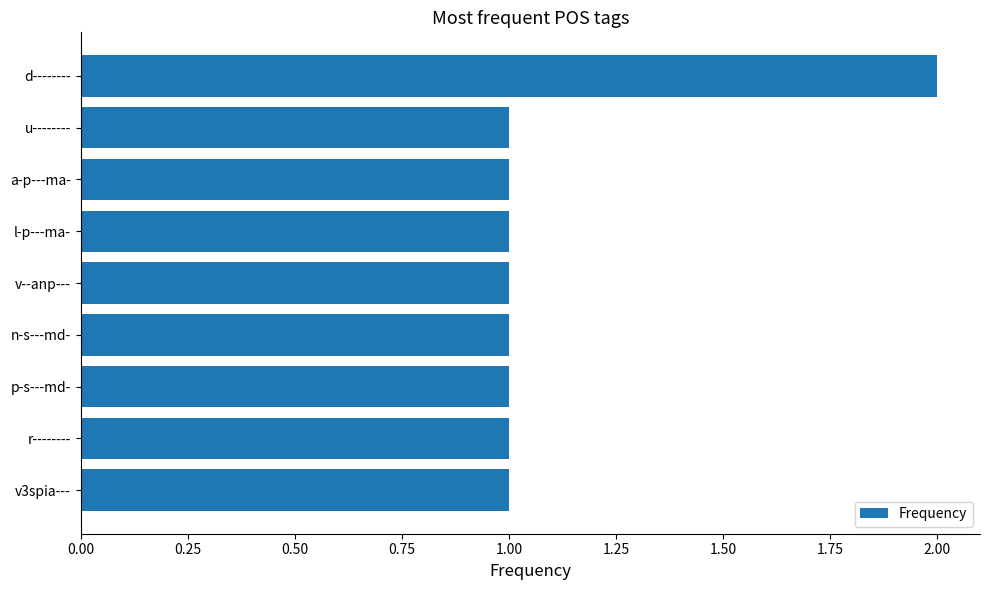

How many bars are there in total?

9